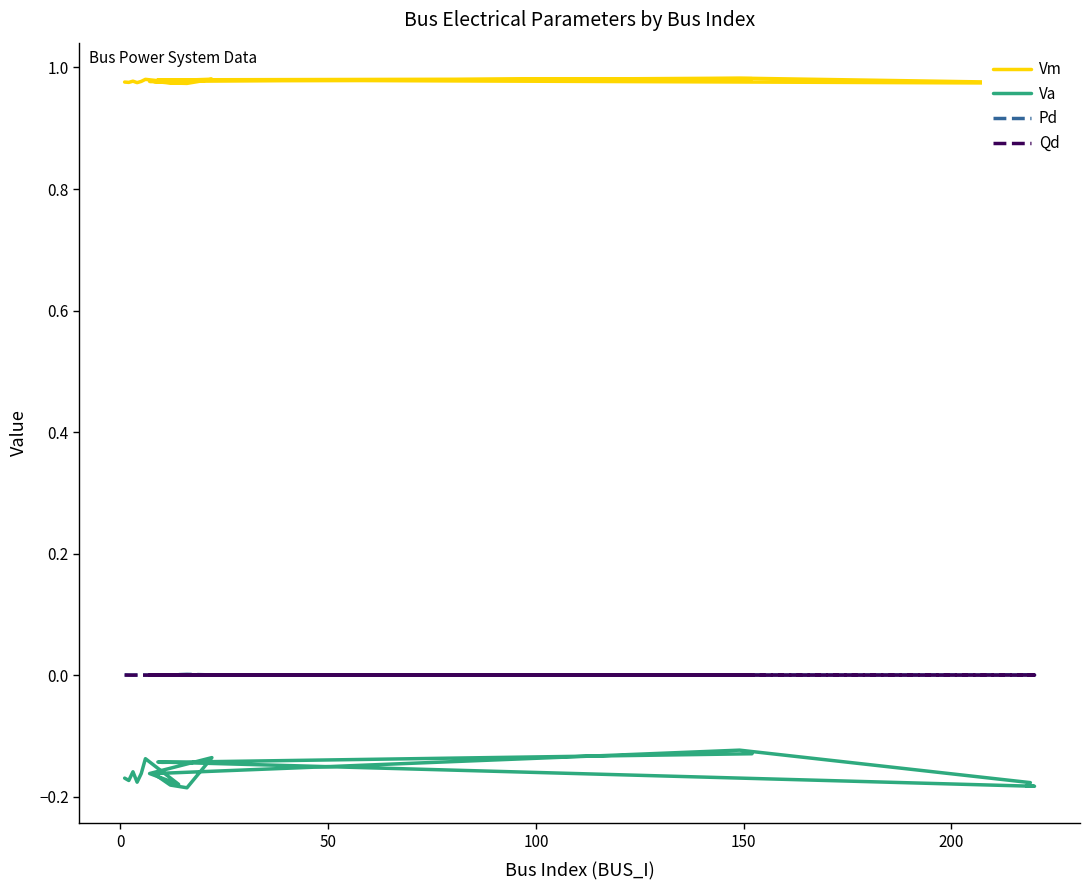

Is the value of Vm at 13 greater than the value of Pd at 17?

Yes